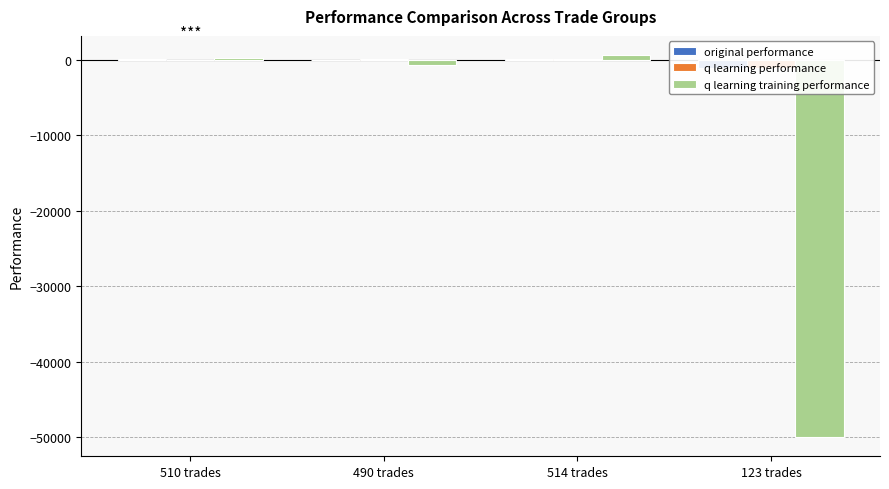

The original performance series shows 16.6 at 510 trades. True or false?

False